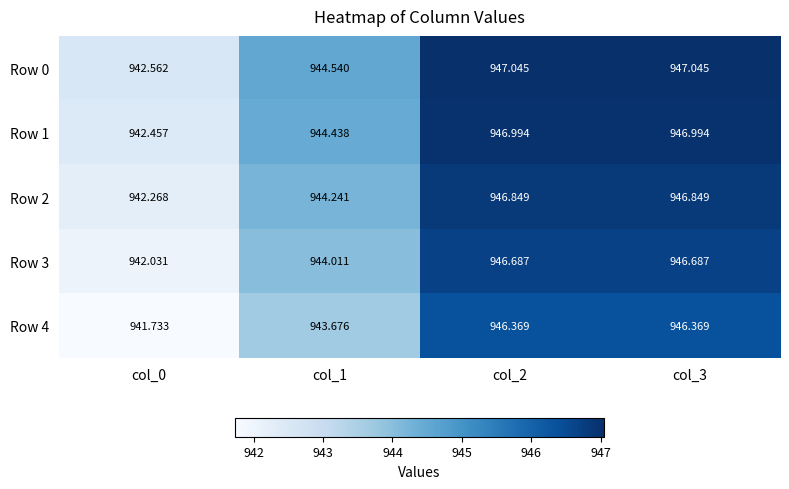

What is the total value across all series at col_1?

4720.9